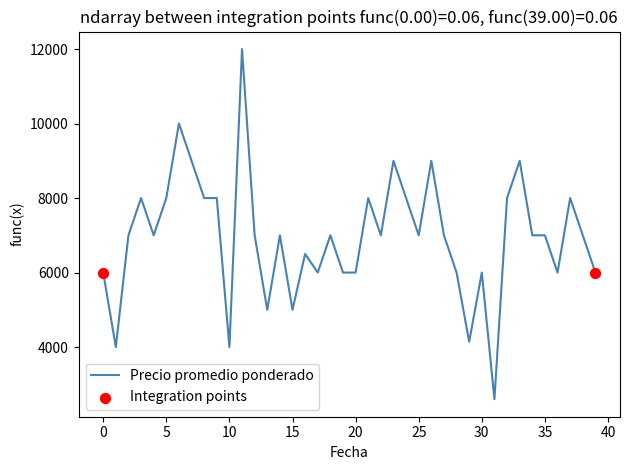

What is the minimum value shown in the chart?

2600